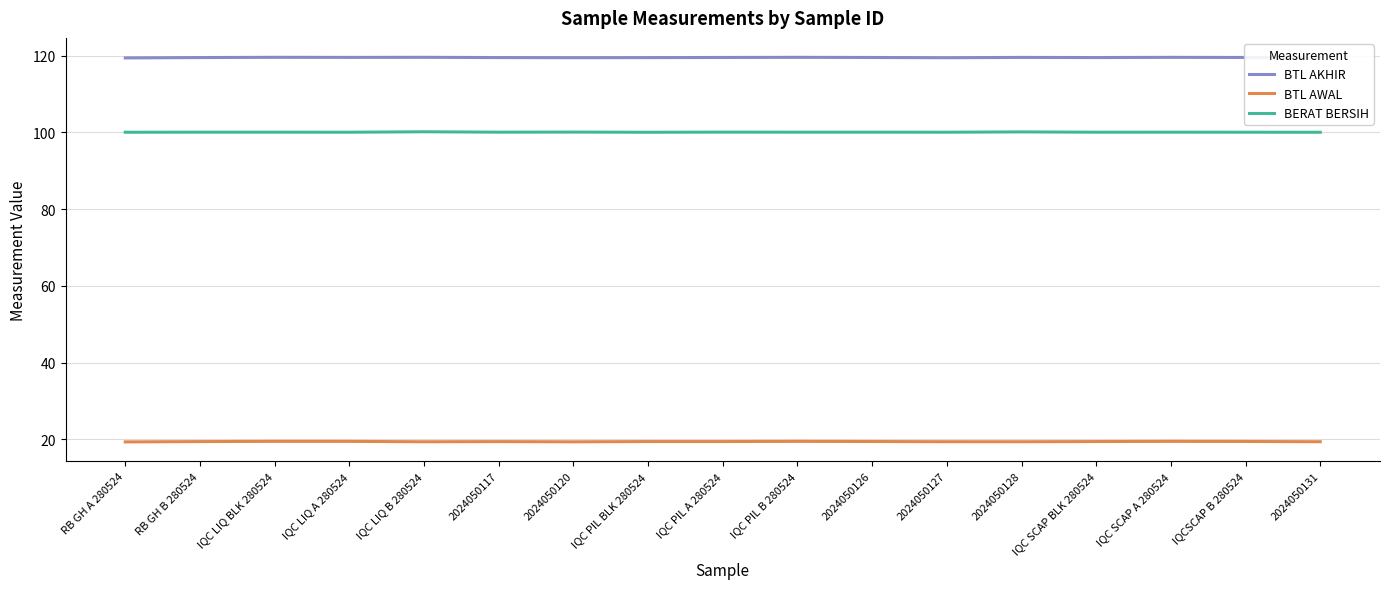

What is the label of the 6th point from the left?

2024050117